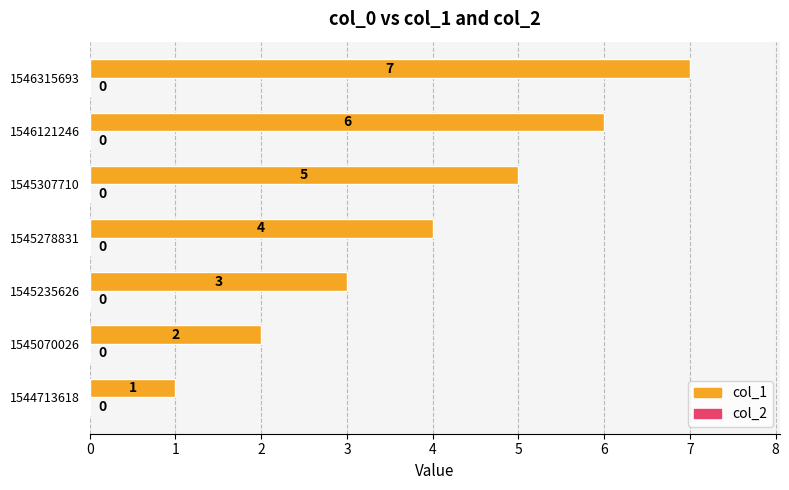

List the labels in order of value, smallest first.

1544713618, 1545070026, 1545235626, 1545278831, 1545307710, 1546121246, 1546315693